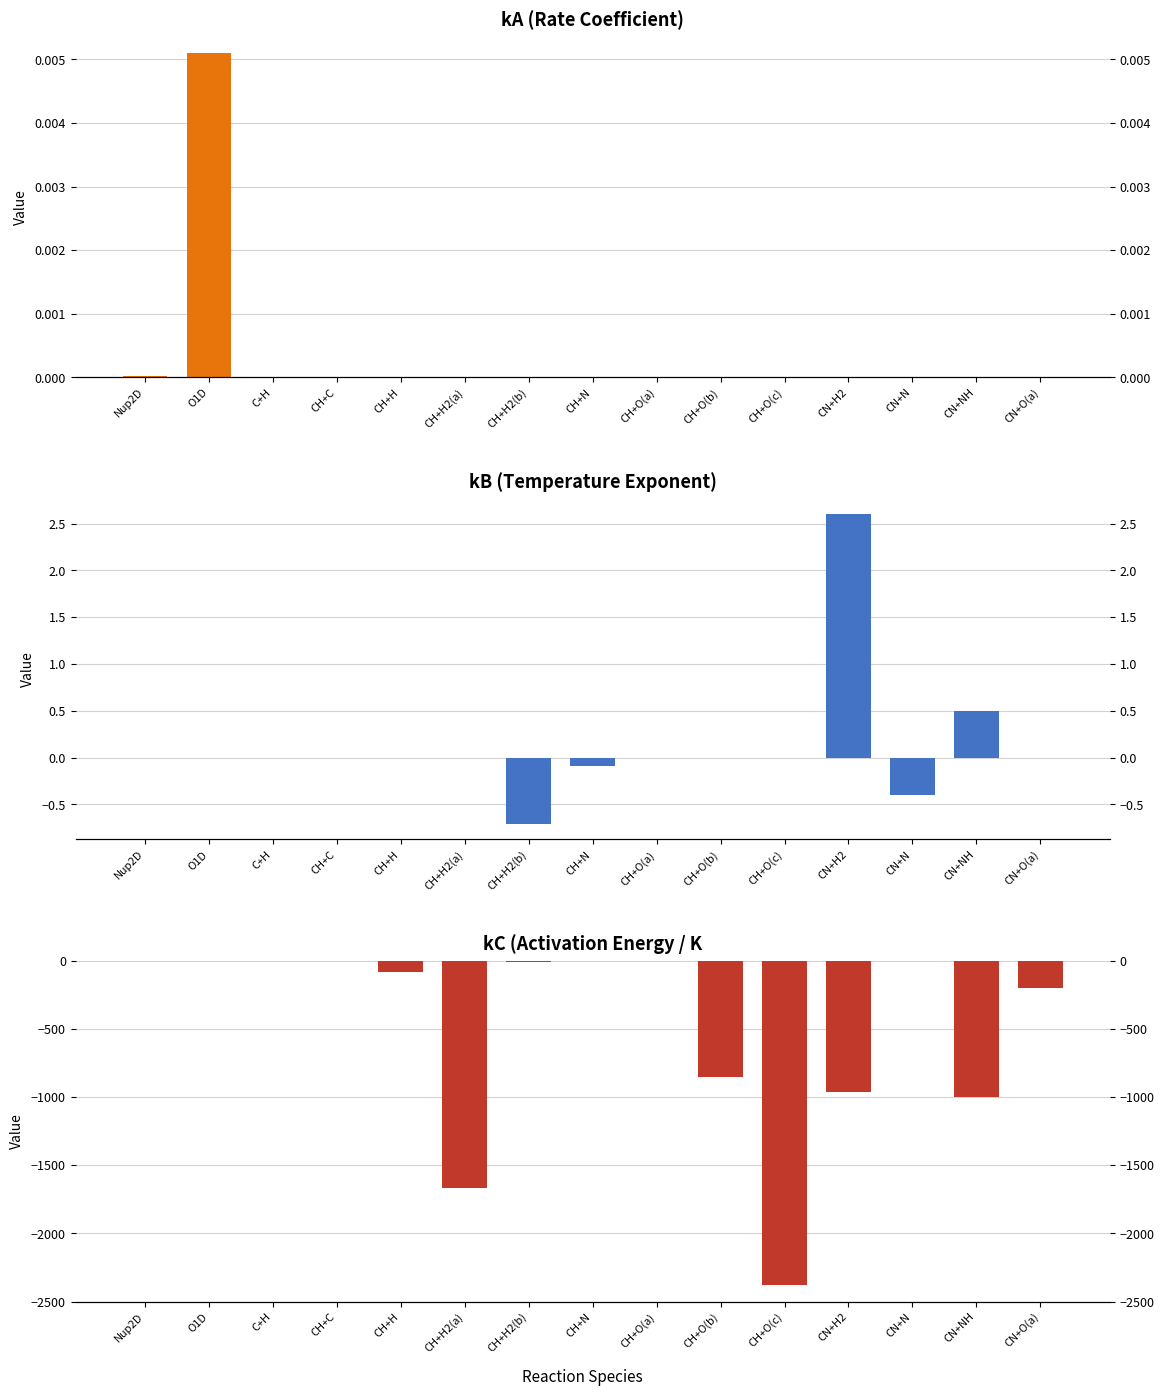

Between CH+H2(a) and CH+H, which is larger?

CH+H2(a)